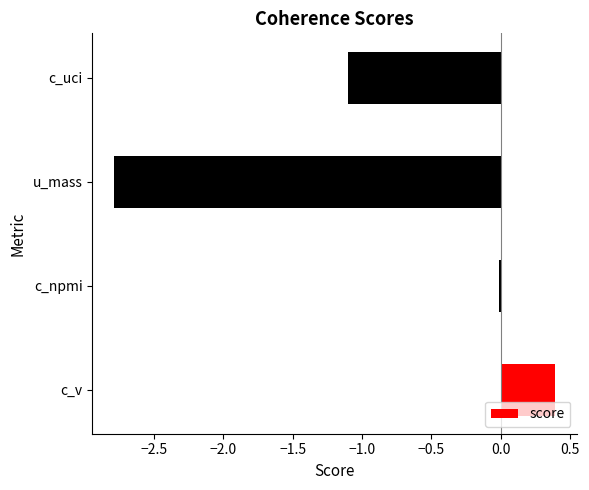

Which category has the highest value across all series?

c_v